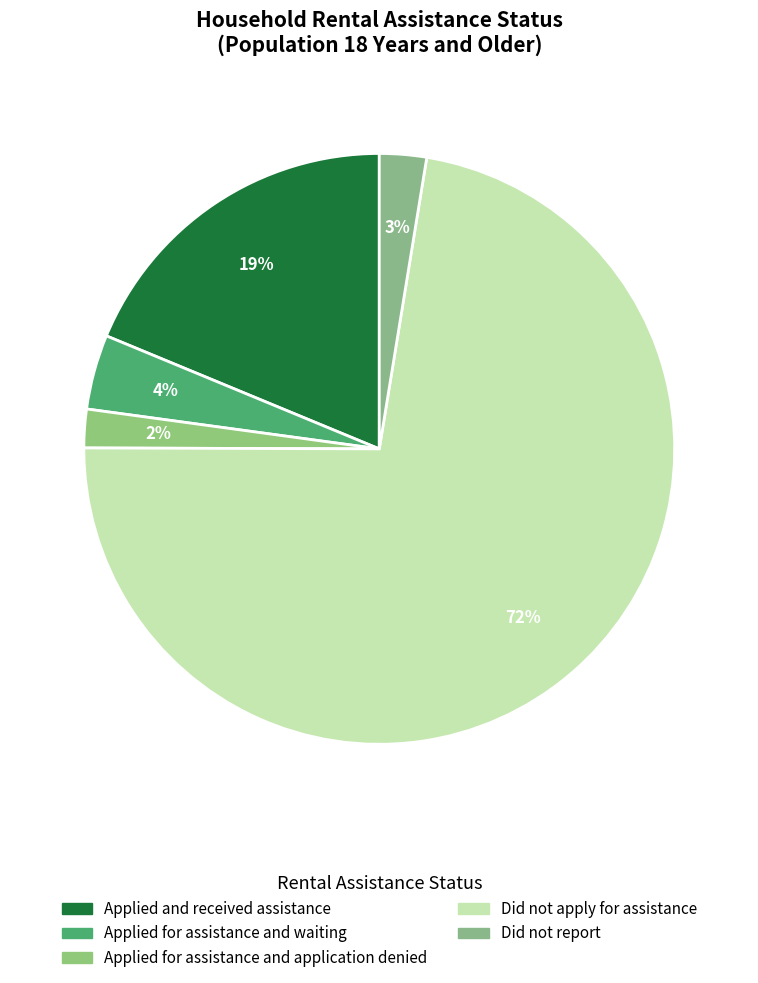

Count the number of slices in the pie.

5